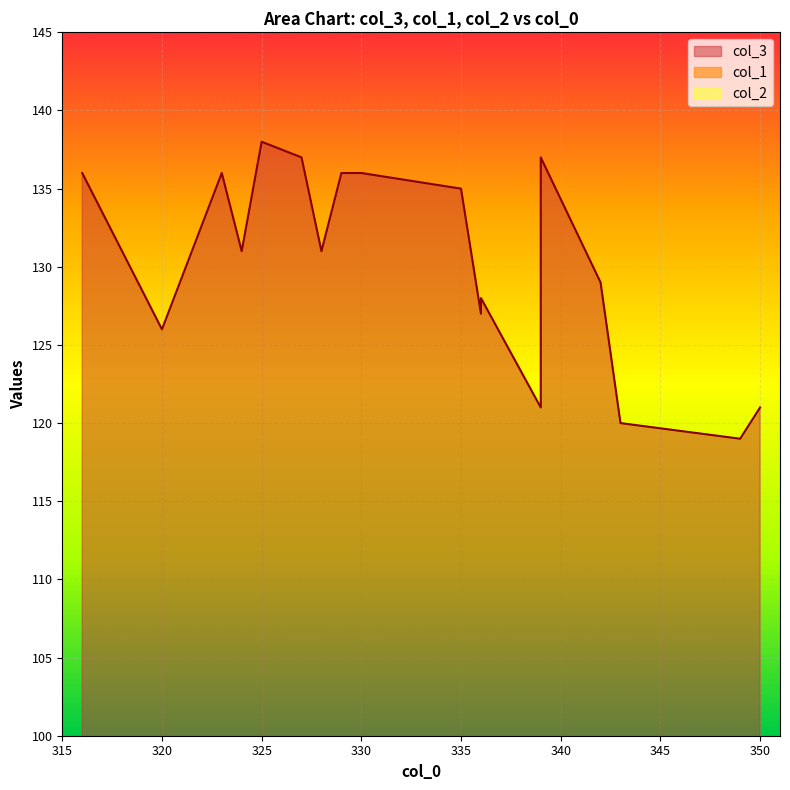

The value of col_3 at 327 is 137. True or false?

True